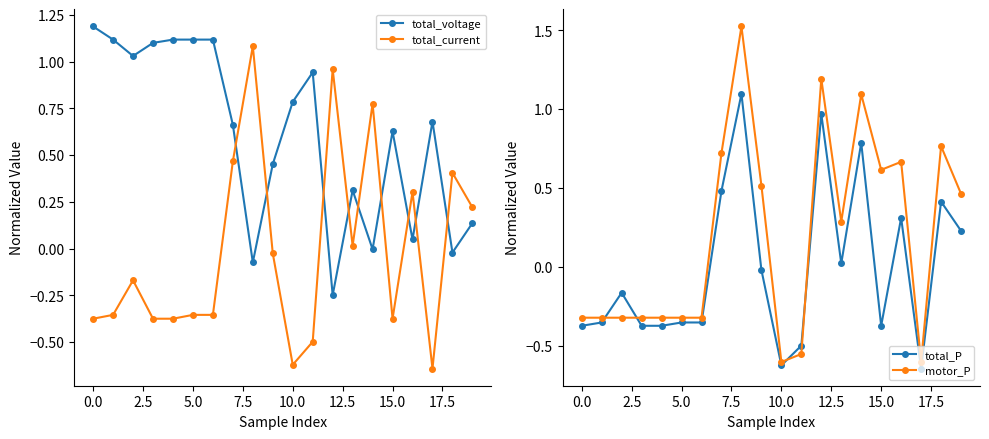

Which series changed the most between 17 and 18?

motor_P